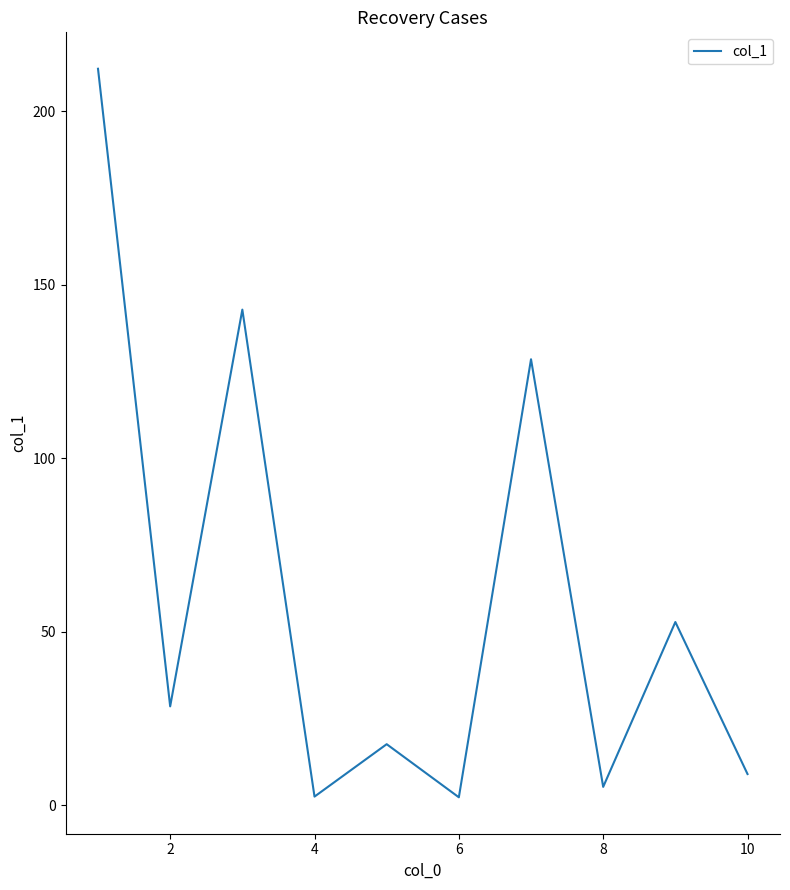

What is the difference between the maximum and minimum values?

209.9